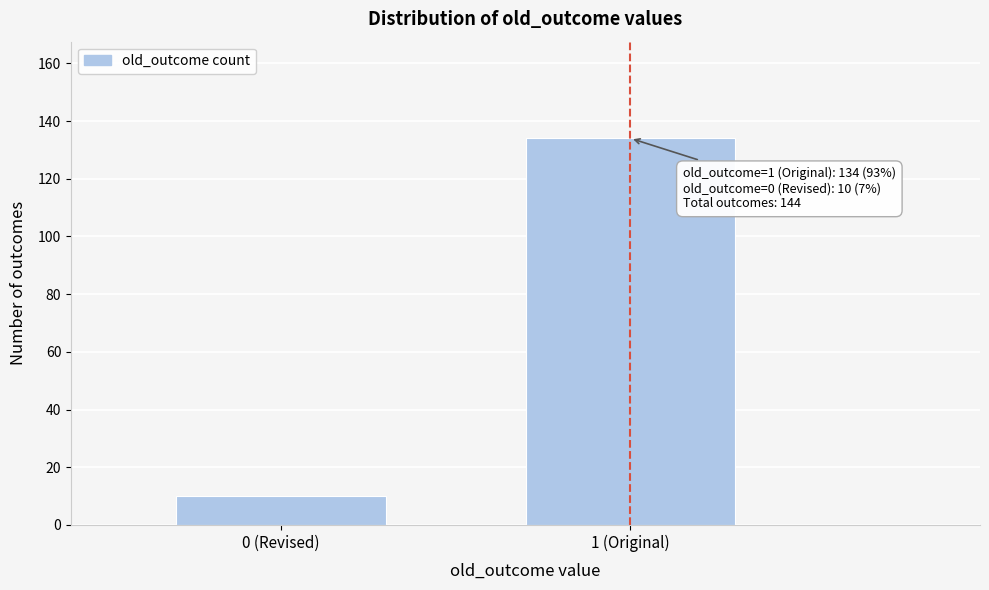

Reading left to right, list all the values displayed in this chart.

0 (Revised)=10	1 (Original)=134